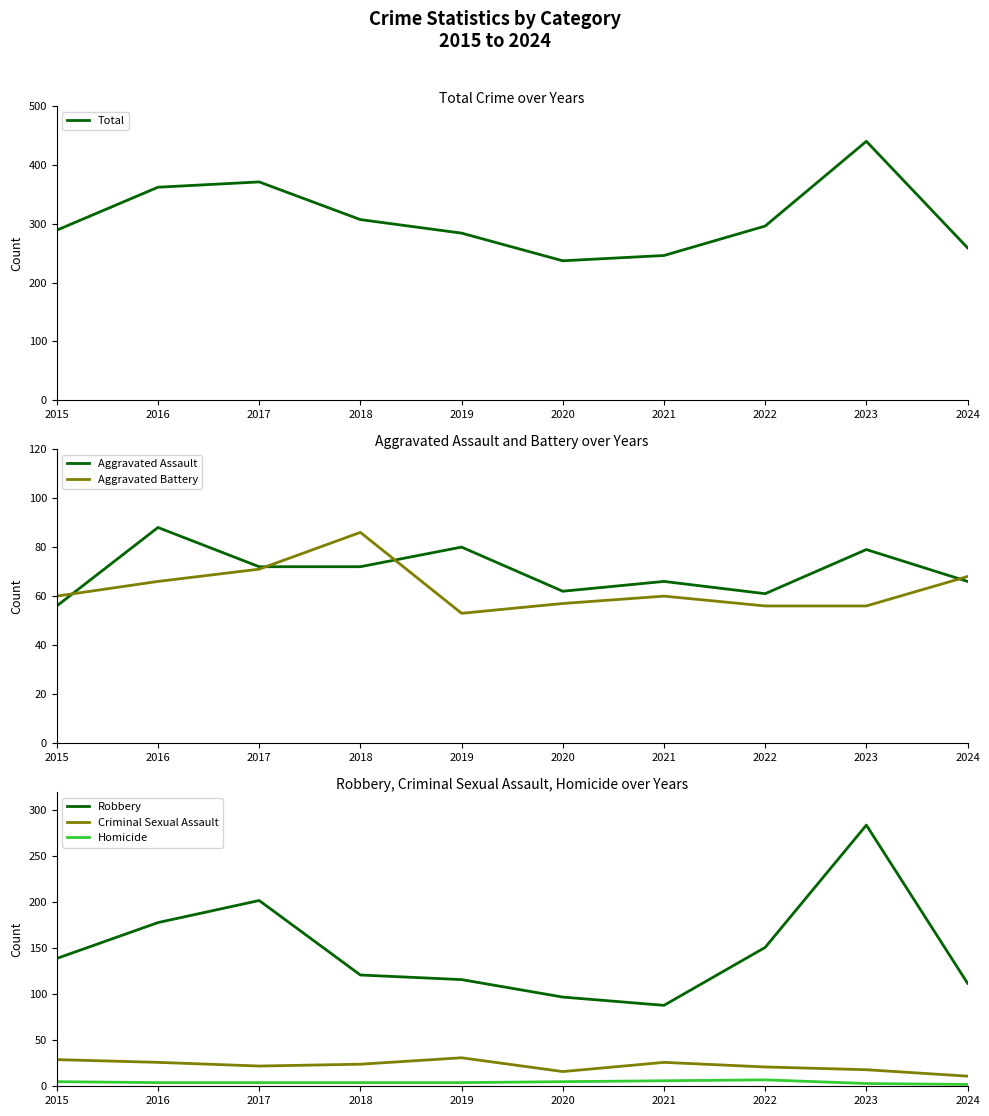

Reading left to right, extract all data points from this chart.

Total: 289	362	371	307	284	237	246	296	440	259
Aggravated Assault: 56	88	72	72	80	62	66	61	79	66
Aggravated Battery: 60	66	71	86	53	57	60	56	56	68
Robbery: 139	178	202	121	116	97	88	151	284	112
Criminal Sexual Assault: 29	26	22	24	31	16	26	21	18	11
Homicide: 5	4	4	4	4	5	6	7	3	2